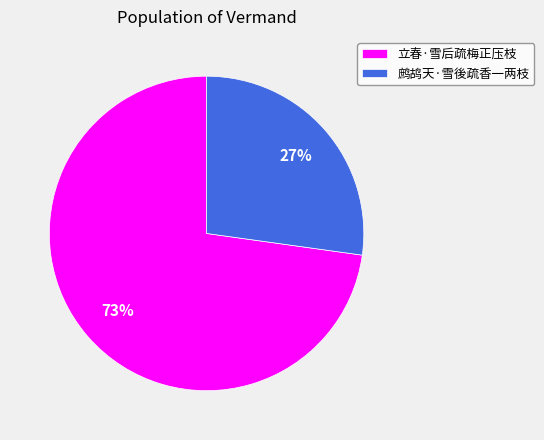

Is there a majority slice in this chart?

Yes